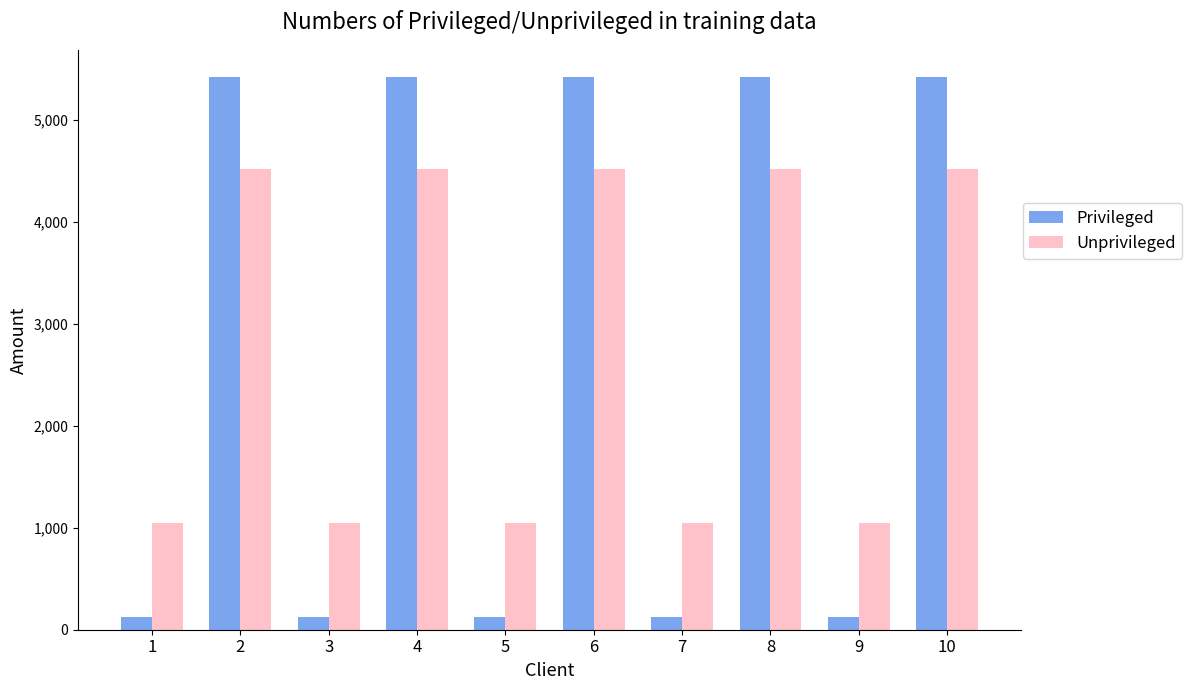

How many distinct data groups are displayed?

2